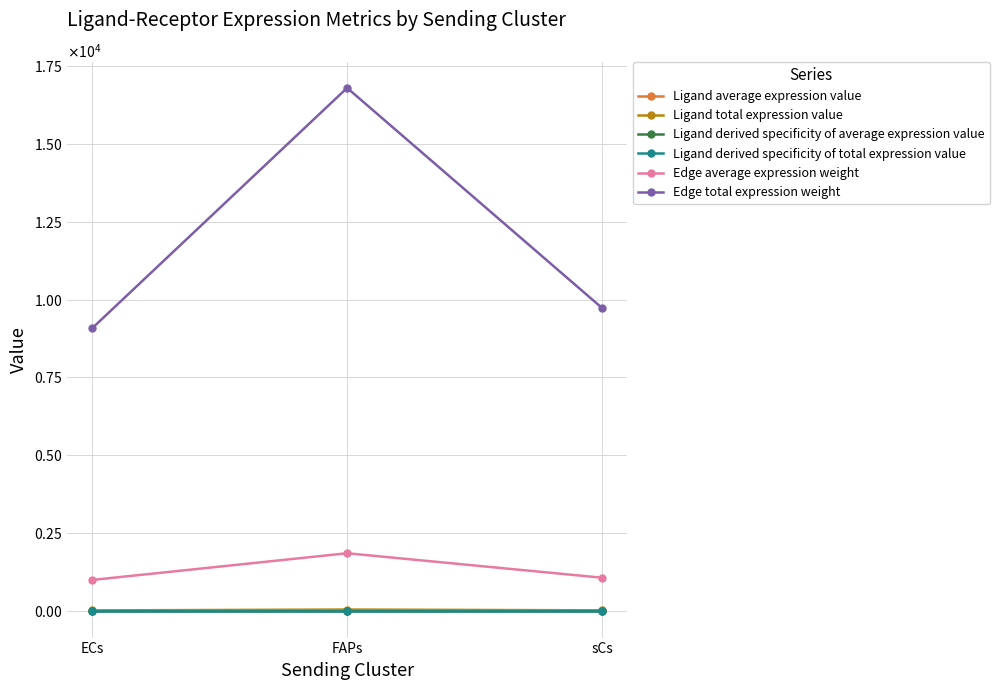

Reading left to right, extract all data points from this chart.

Ligand average expression value: ECs=10.8	FAPs=19.9	sCs=11.5
Ligand total expression value: ECs=32.3	FAPs=59.6	sCs=34.6
Ligand derived specificity of average expression value: ECs=0.3	FAPs=0.5	sCs=0.3
Ligand derived specificity of total expression value: ECs=0.3	FAPs=0.5	sCs=0.3
Edge average expression weight: ECs=1009.2	FAPs=1864.9	sCs=1081.3
Edge total expression weight: ECs=9083.0	FAPs=16784.3	sCs=9731.5